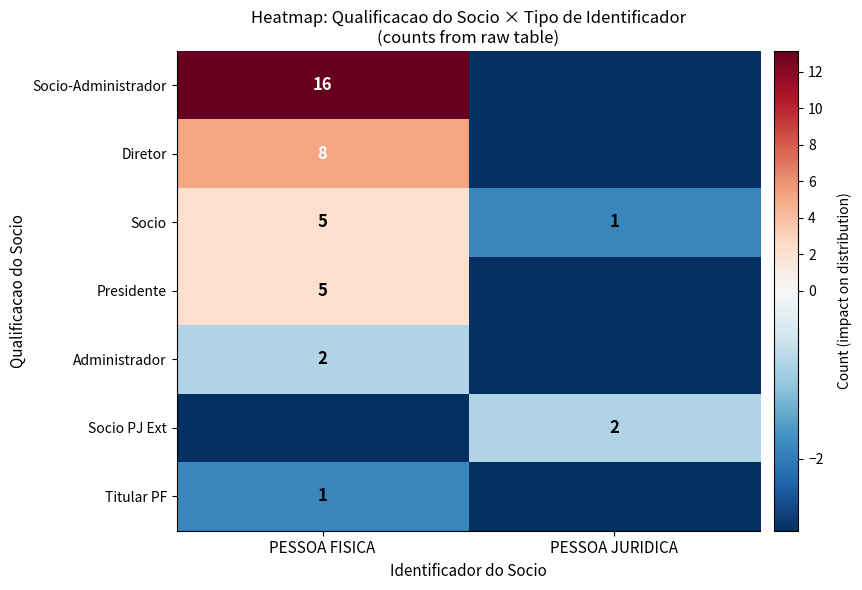

At which label does Titular PF reach its peak?

PESSOA FISICA